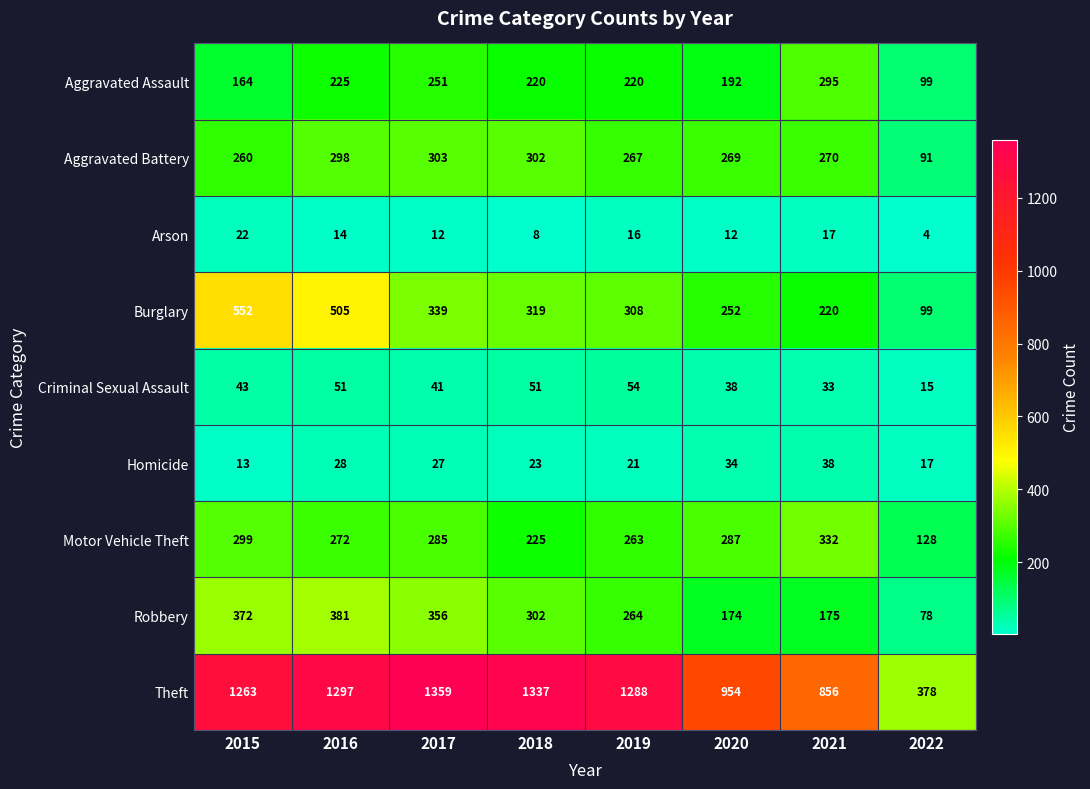

At which label is Burglary closest to 325?

2018